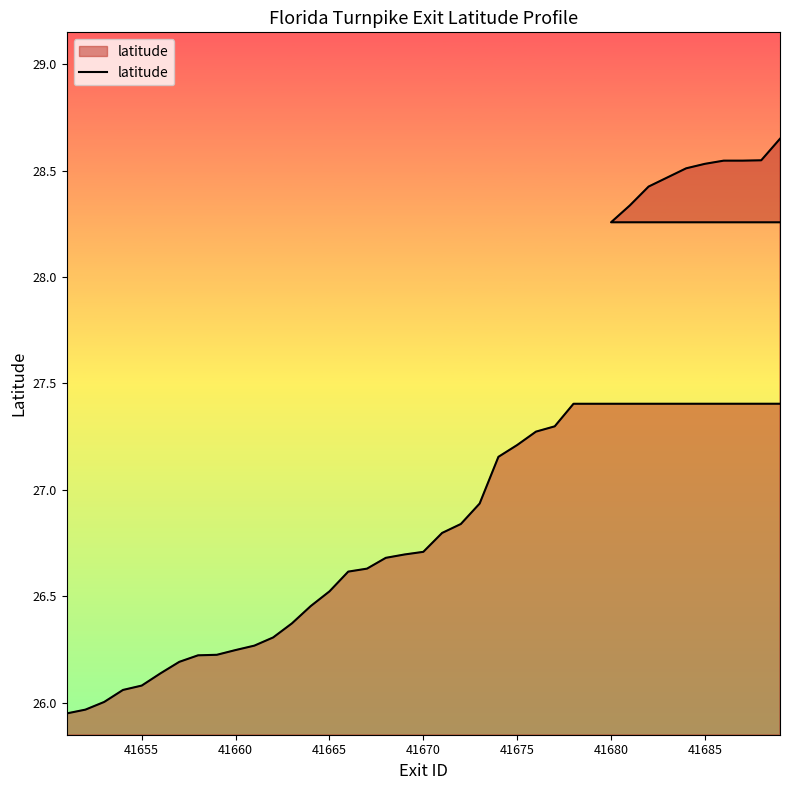

True or false: the data shows 37.9 at 22.

False